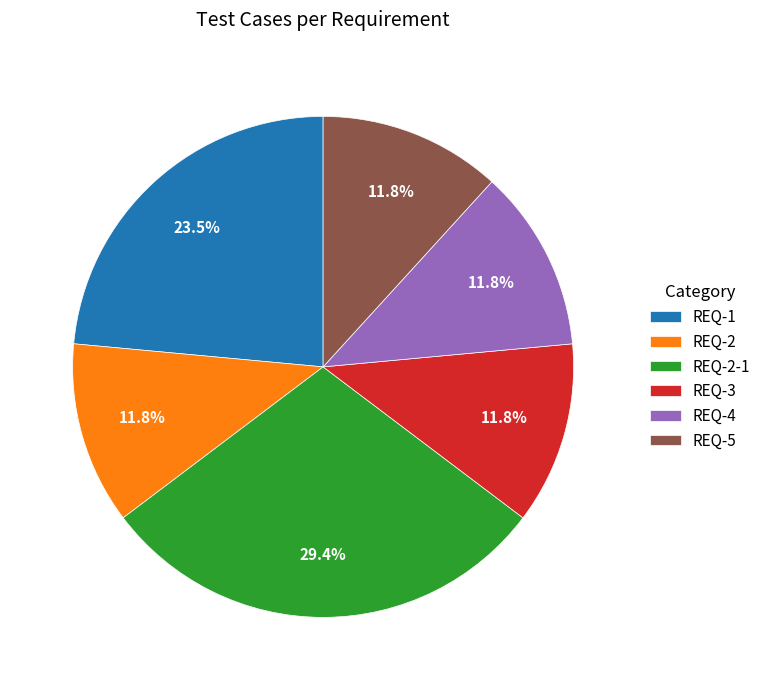

What is the ratio of the value at REQ-3 to the value at REQ-5?

1.0